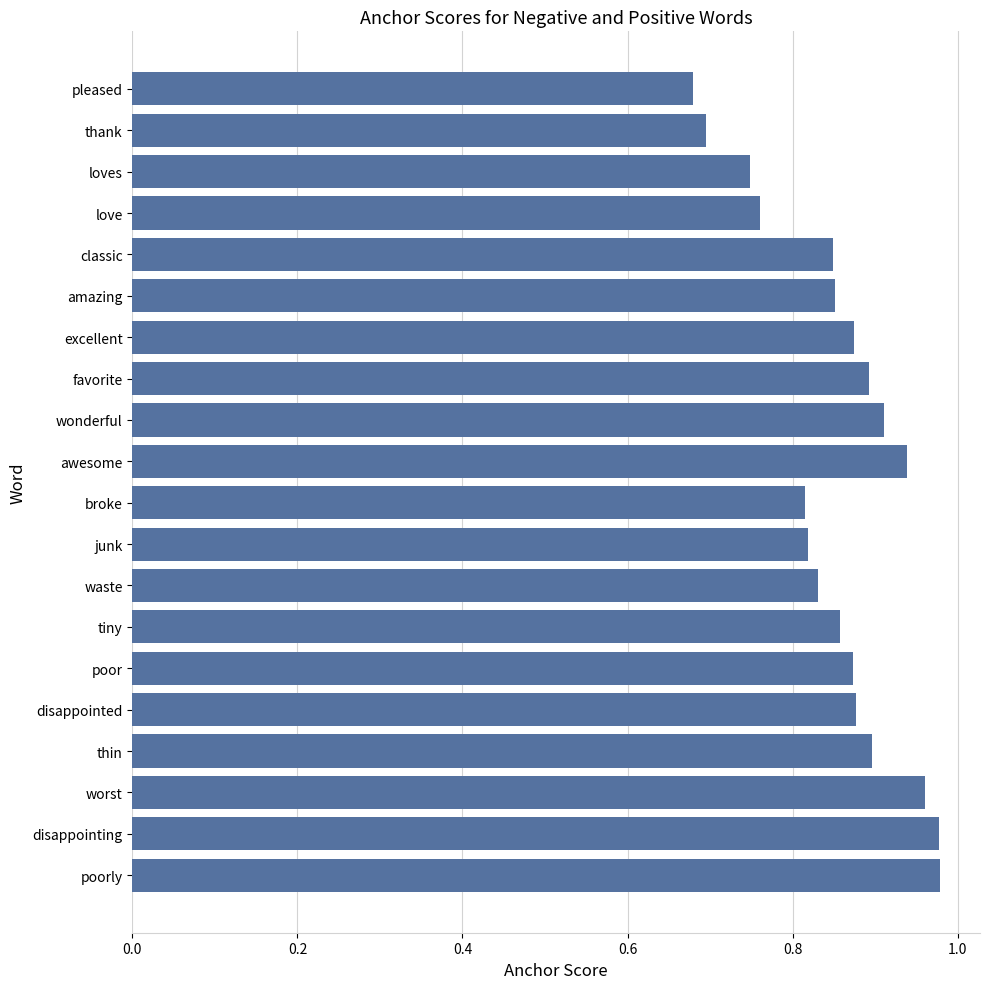

Which has a higher value, disappointed or disappointing?

disappointing